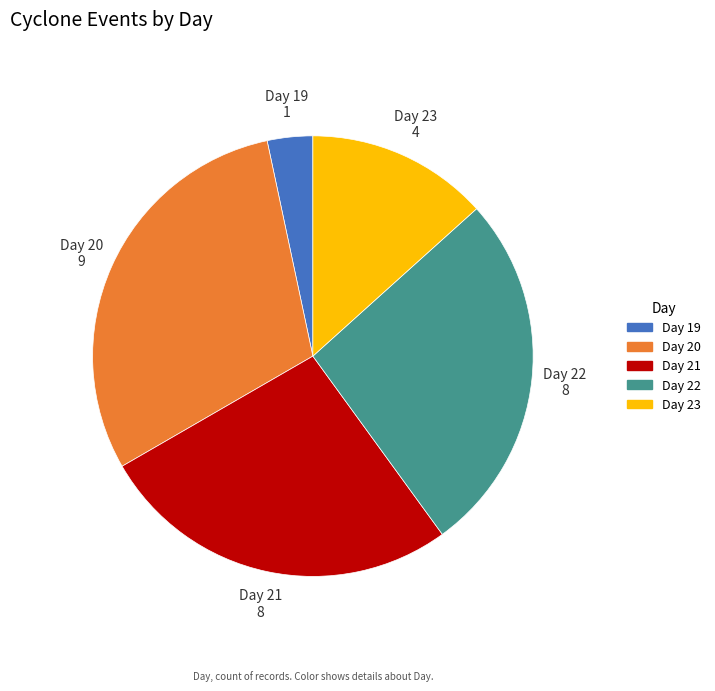

True or false: Day 22 accounts for 27% of the total.

True